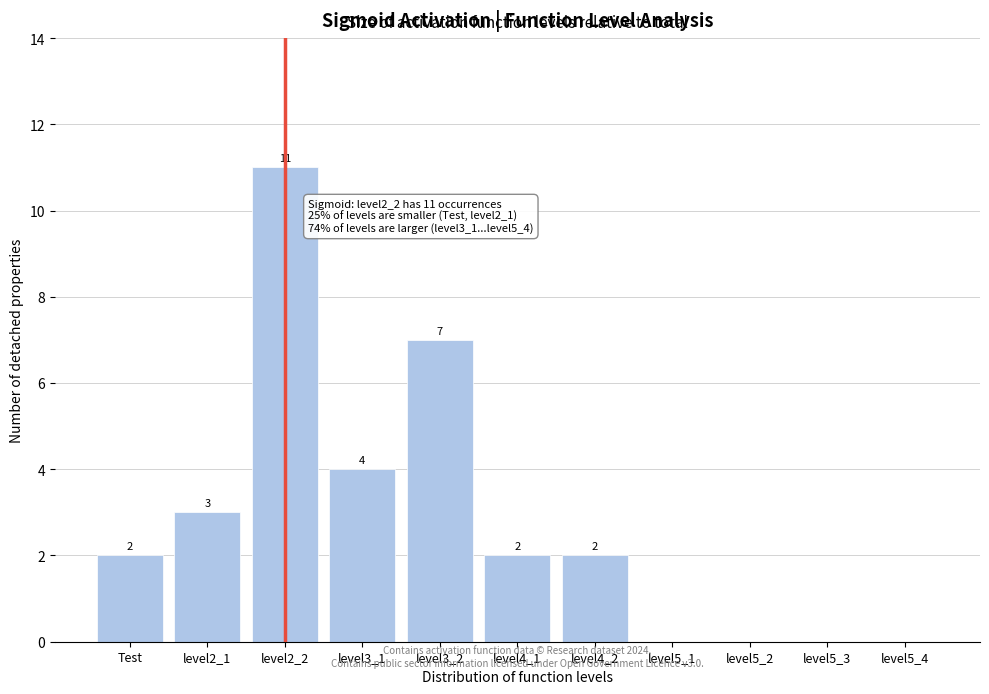

Reading right to left, extract all data points from this chart.

level5_4=0	level5_3=0	level5_2=0	level5_1=0	level4_2=2	level4_1=2	level3_2=7	level3_1=4	level2_2=11	level2_1=3	Test=2